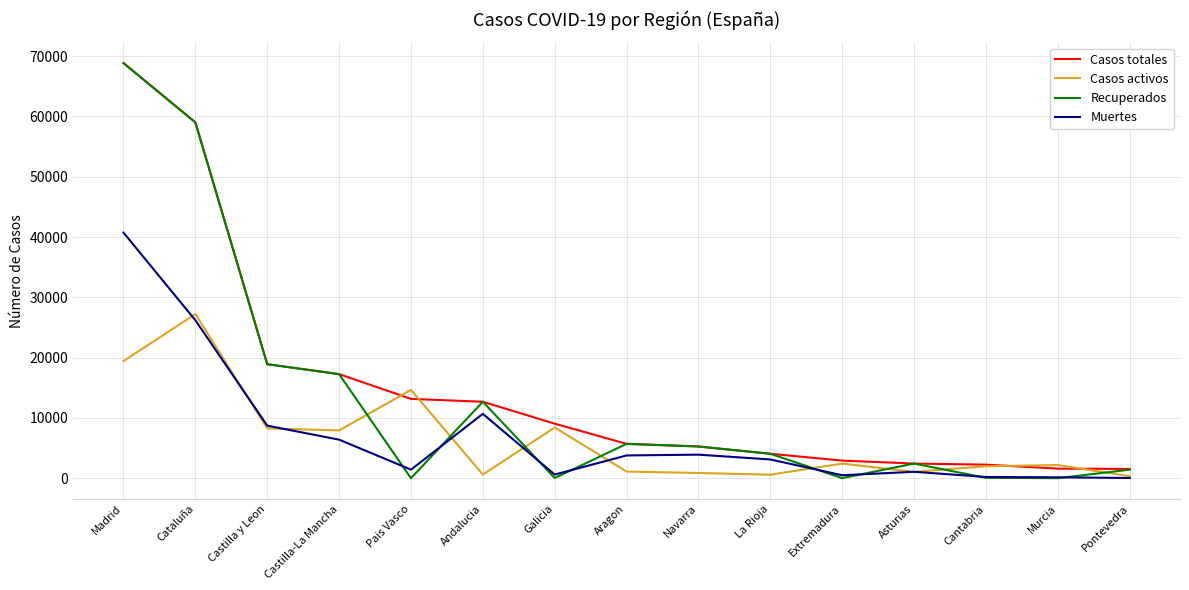

Between Castilla y Leon and Pais Vasco, which series saw the biggest shift?

Recuperados